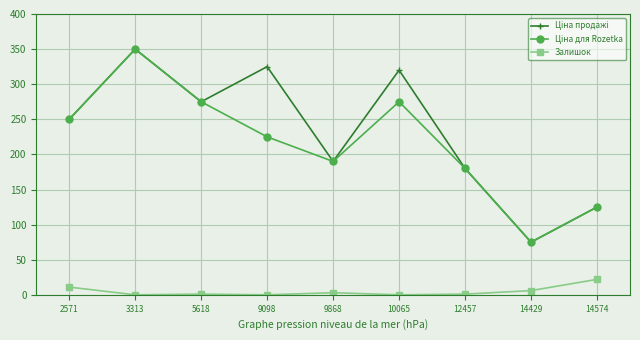

What is the spread (max minus min) of values at 3313?

350